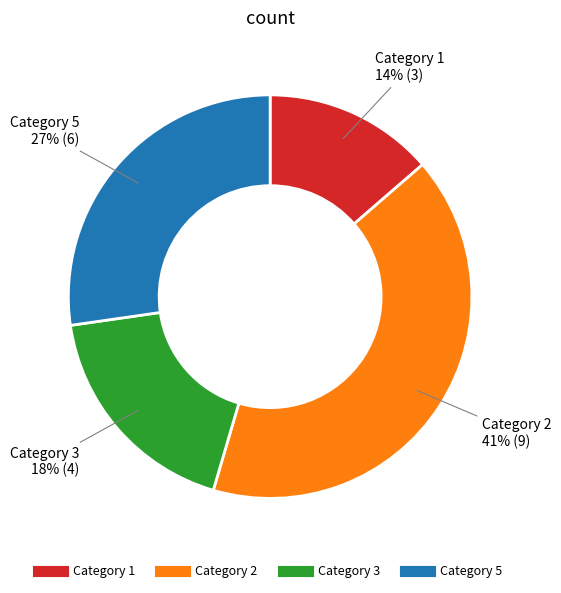

How many segments does this pie chart have?

4